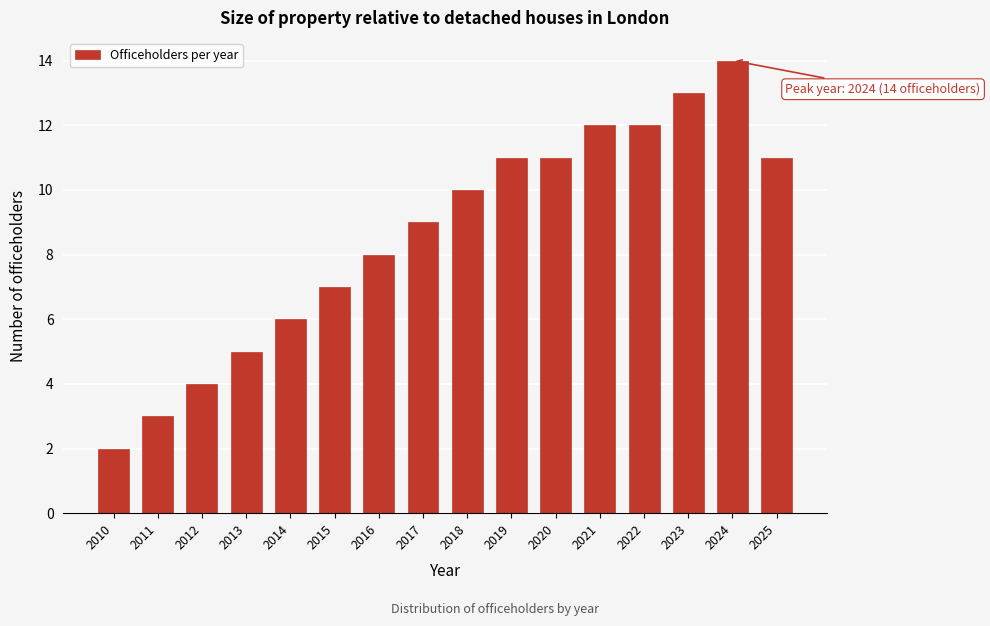

Reading right to left, transcribe all the data shown in this chart.

2025=11	2024=14	2023=13	2022=12	2021=12	2020=11	2019=11	2018=10	2017=9	2016=8	2015=7	2014=6	2013=5	2012=4	2011=3	2010=2